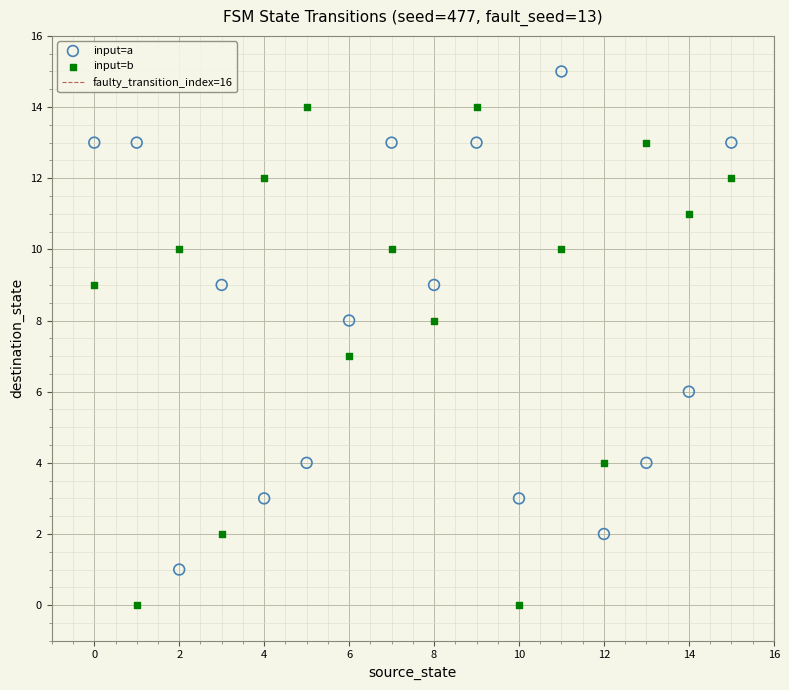

Which series reaches the minimum Y coordinate?

input=b